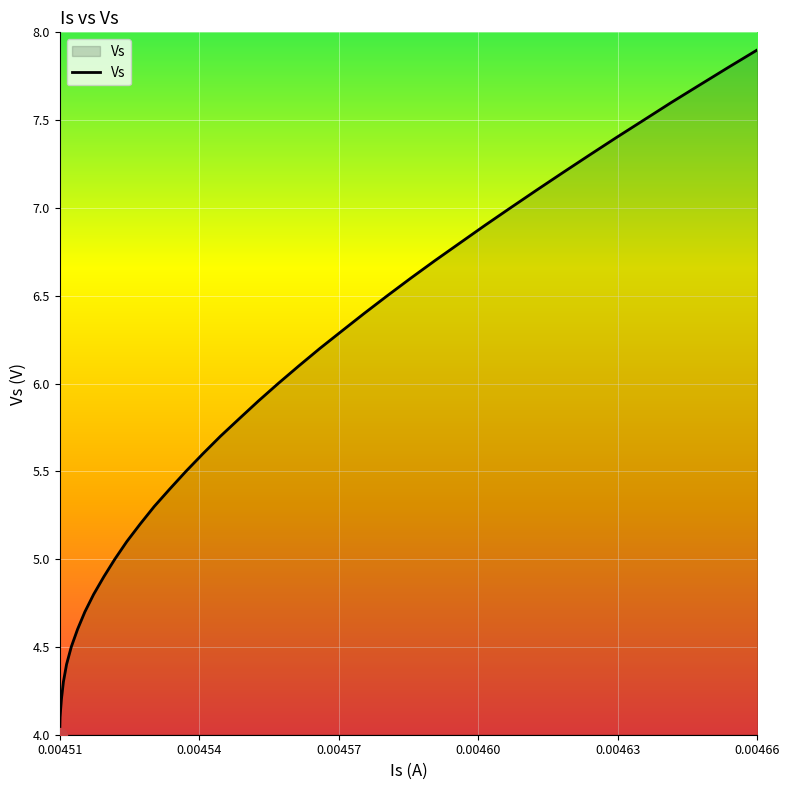

What is the difference between the maximum and minimum values?

3.9